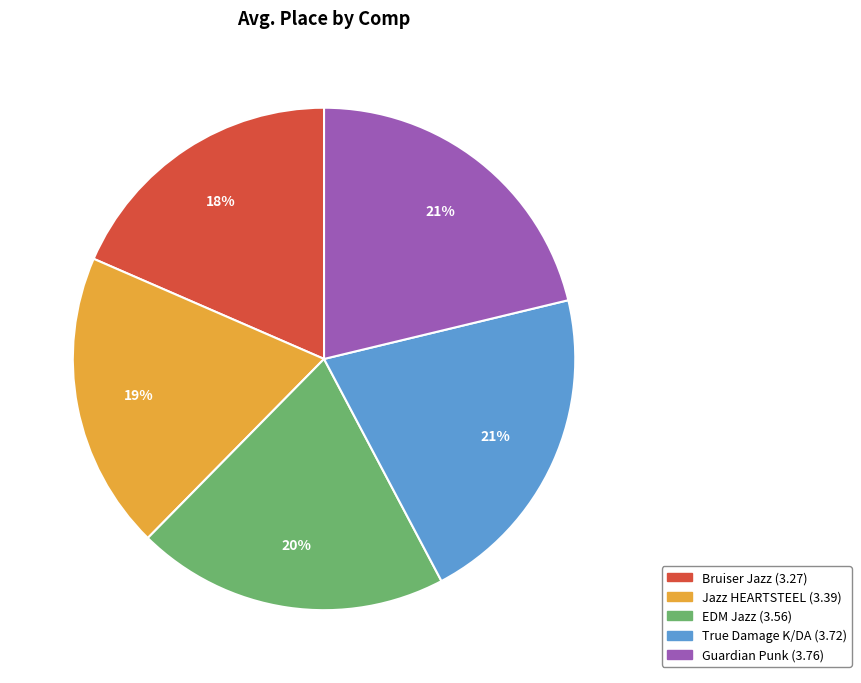

To the nearest percent, what is the difference between the Jazz HEARTSTEEL and Guardian Punk slice percentages?

2%